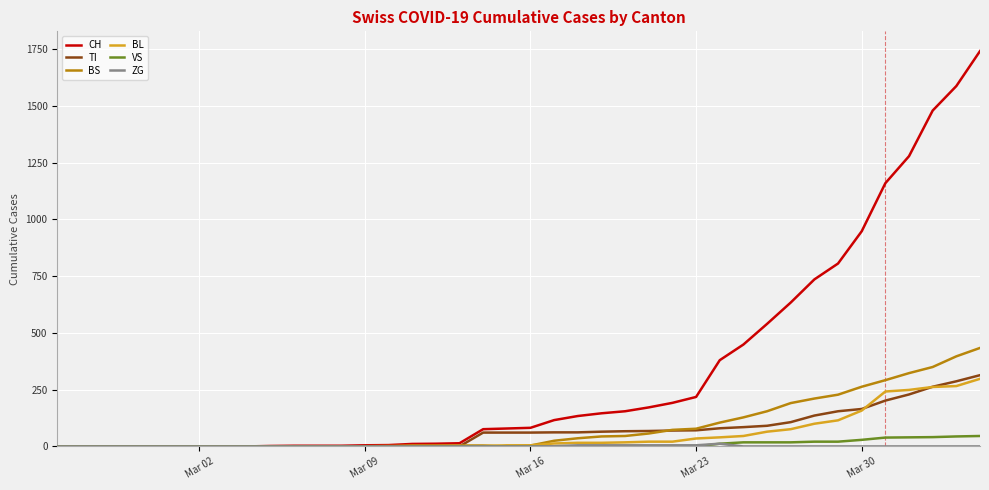

What is the highest value of the BS series?

434